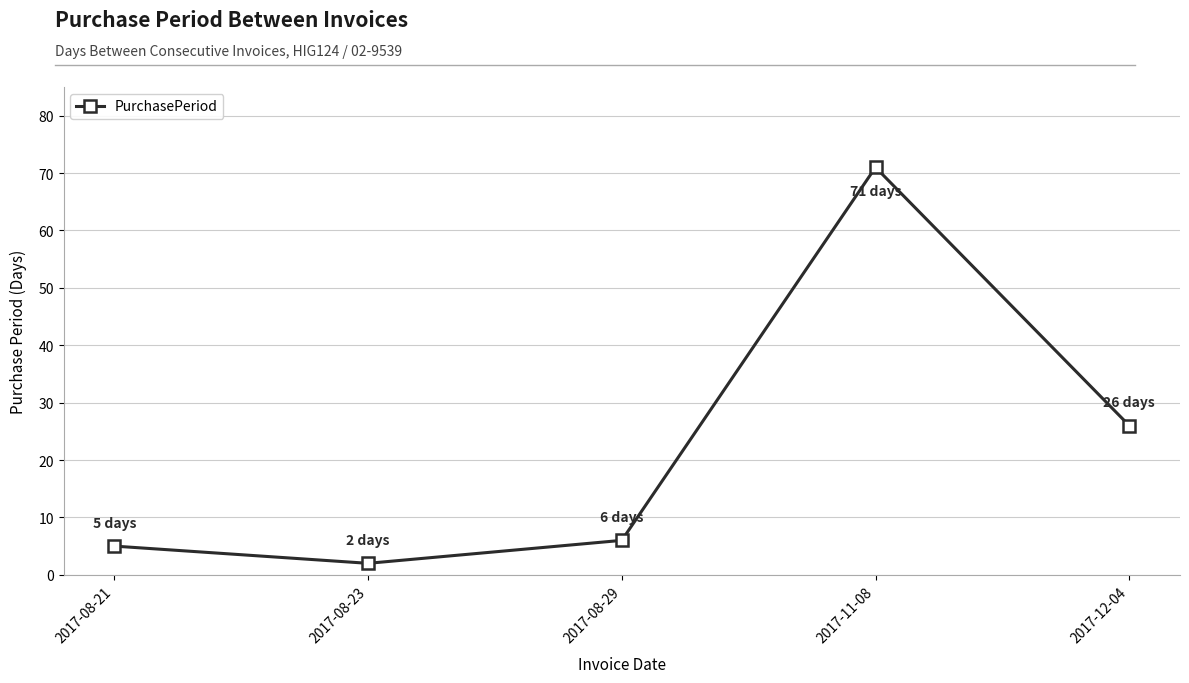

How many data points does each series have?

5